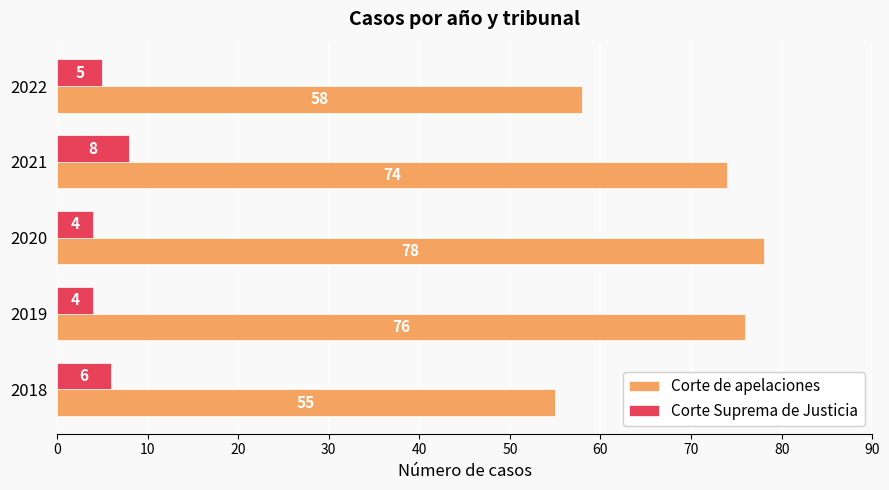

What is the average value of the Corte Suprema de Justicia series?

5